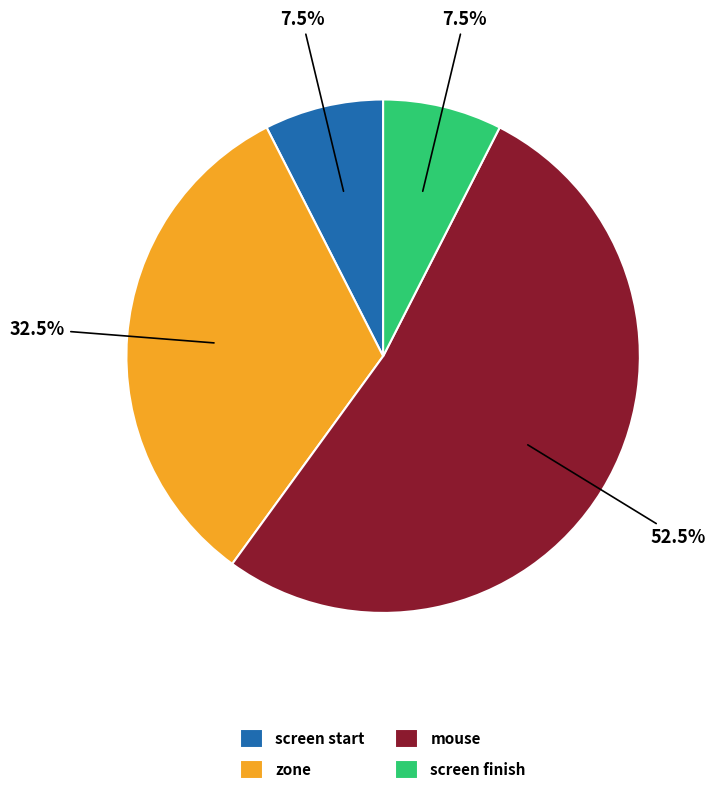

Which category has the biggest portion of the pie?

mouse